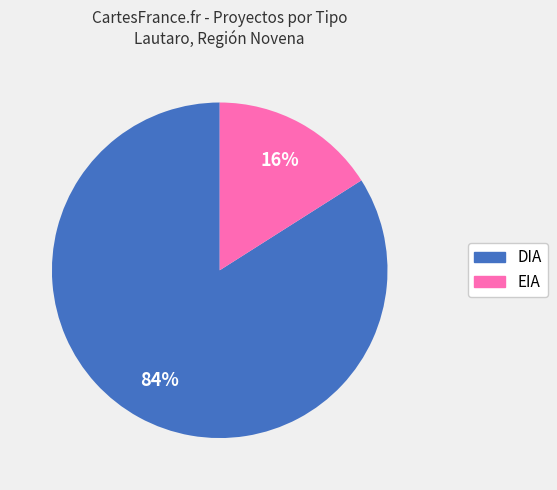

The EIA slice represents 2% of the pie. True or false?

False